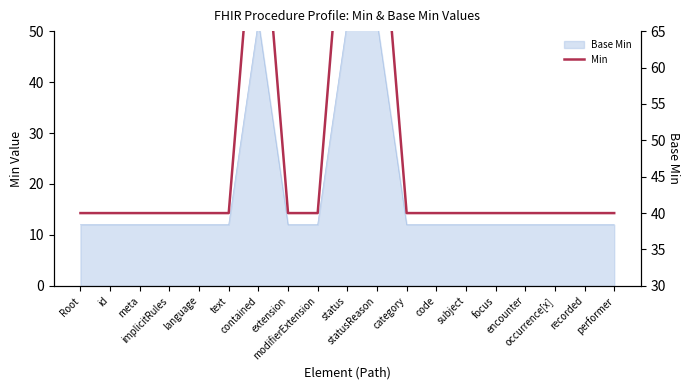

Rank the categories by value from lowest to highest.

Root, id, meta, implicitRules, language, text, extension, modifierExtension, category, code, subject, focus, encounter, occurrence[x], recorded, performer, contained, status, statusReason